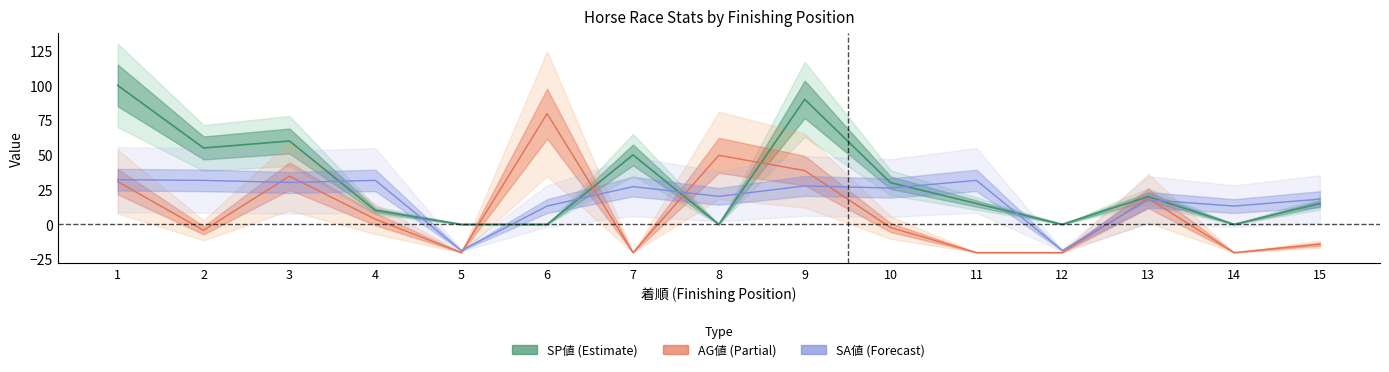

How many lines are shown in the chart?

3